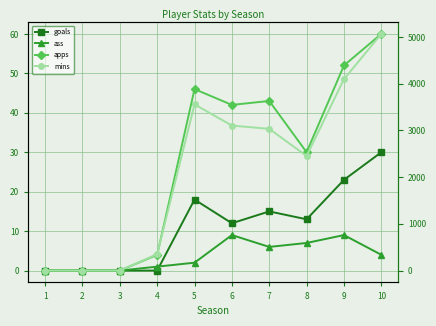

List the series in order of their peak value, lowest first.

ass, goals, apps, mins